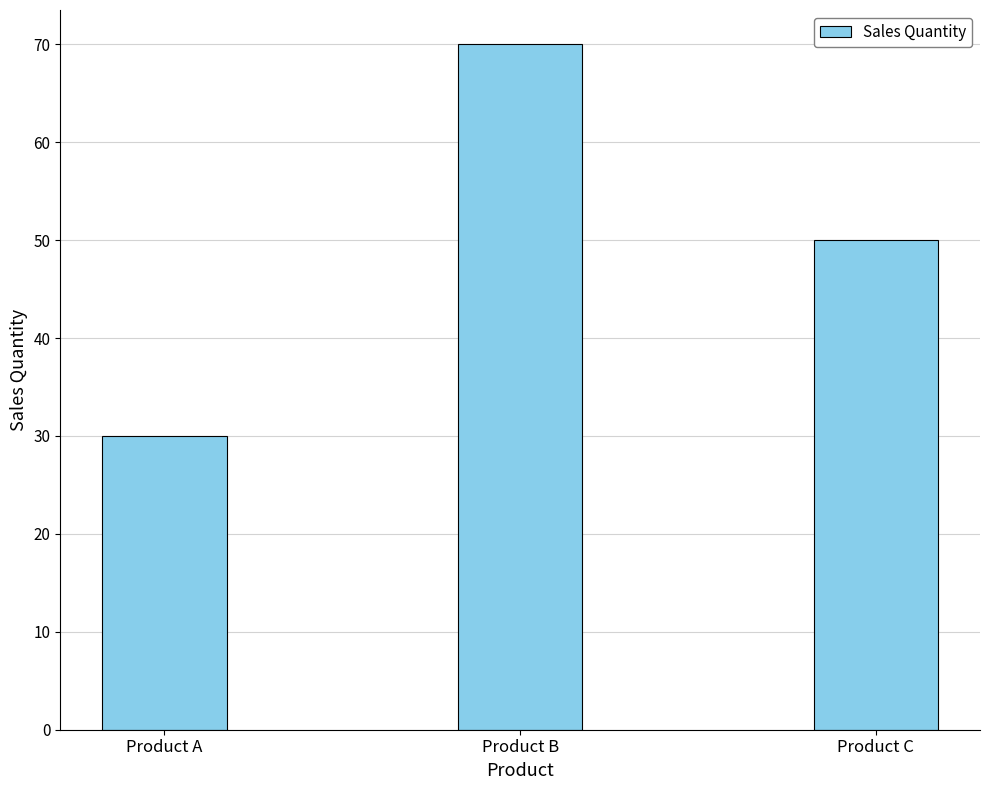

How many values are between 30 and 70?

3